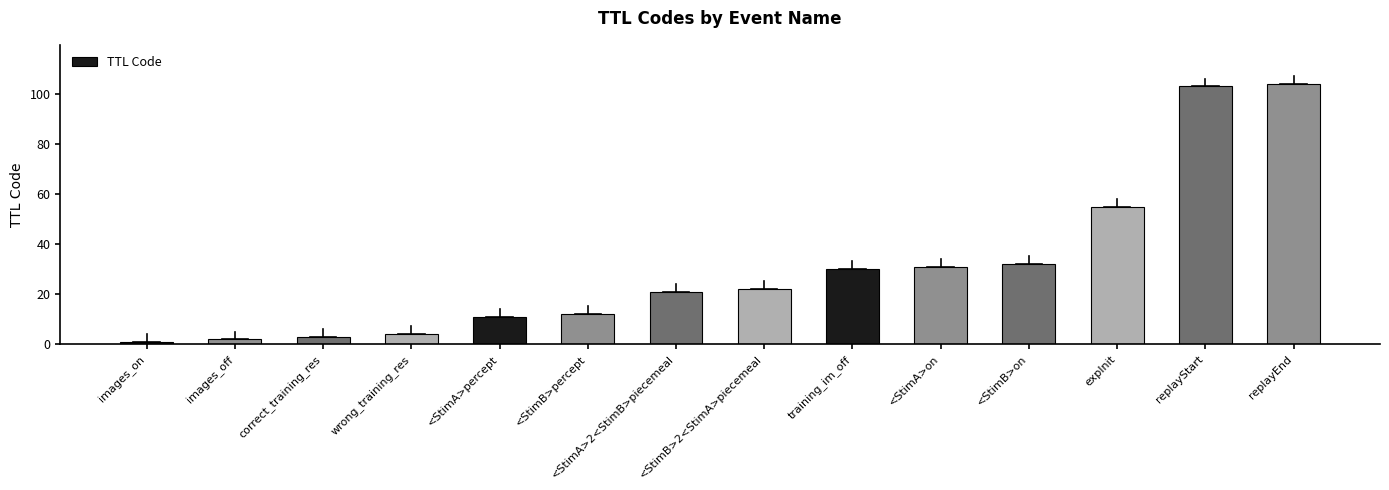

What position from the left is <StimA>percept?

5